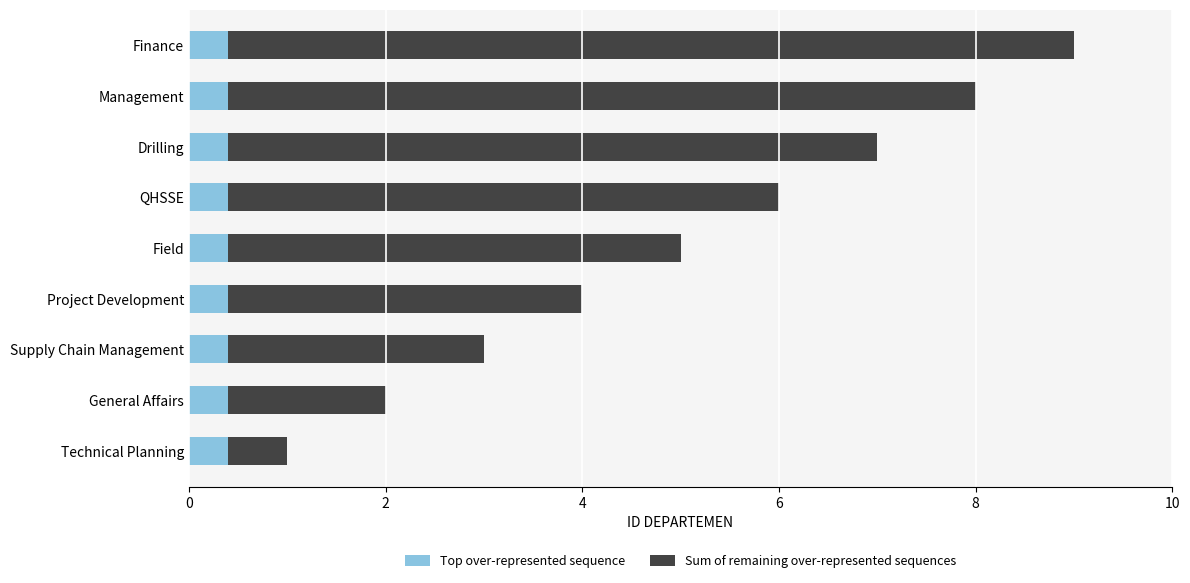

The Top over-represented sequence series shows 0.4 at Management. True or false?

True